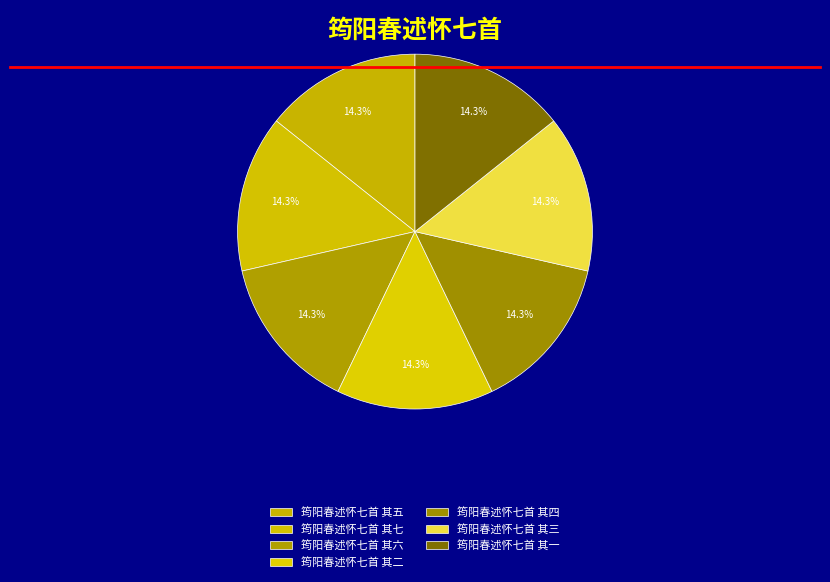

Approximately how many times larger is the value at 筠阳春述怀七首 其六 compared to 筠阳春述怀七首 其一?

1.0